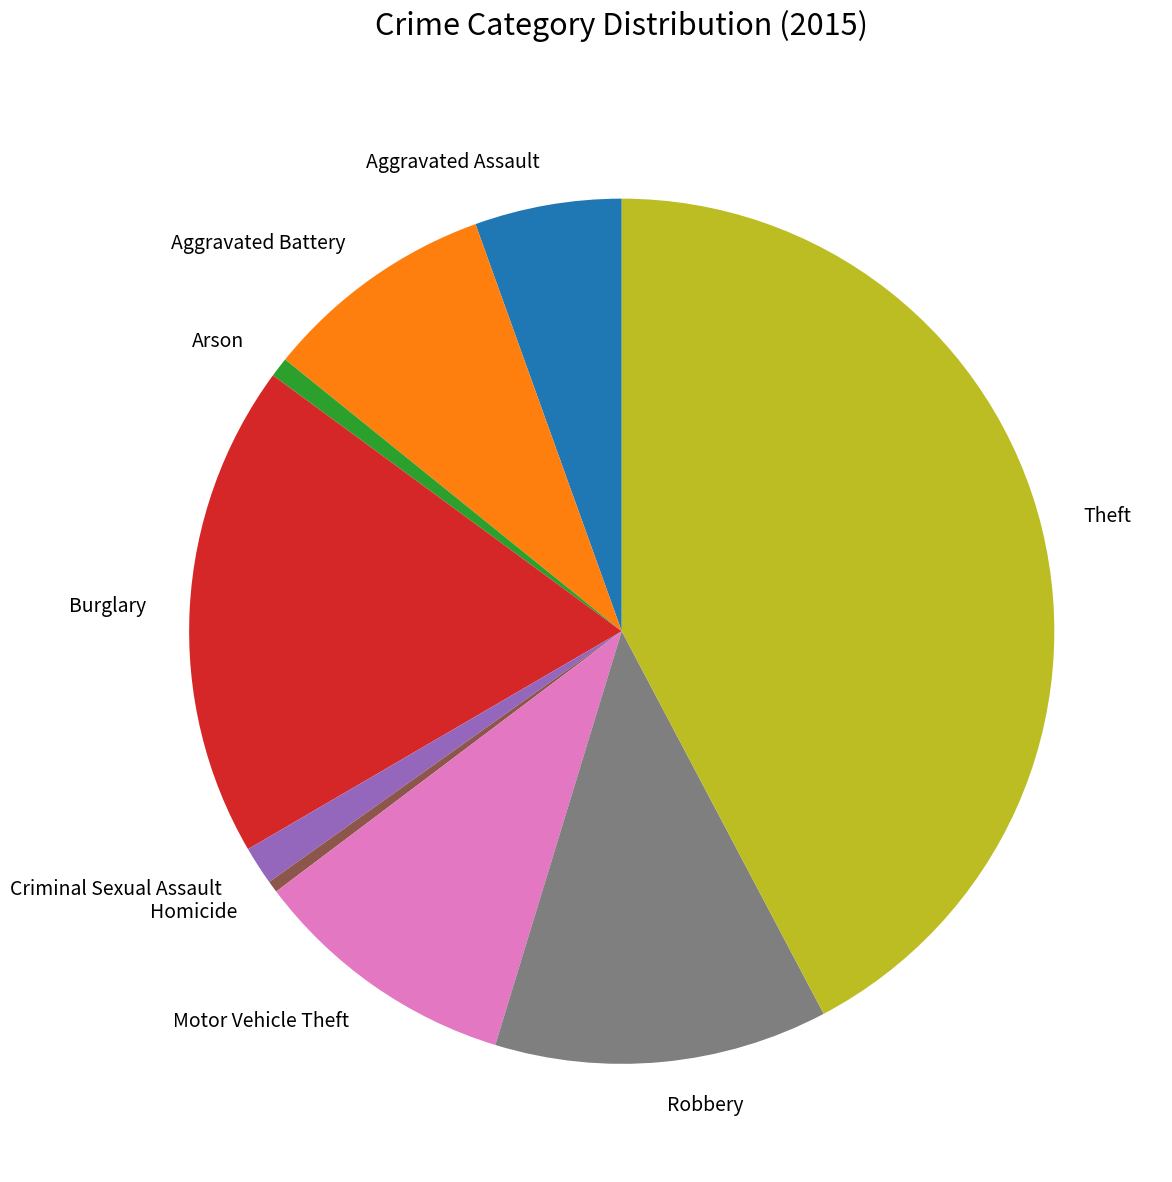

Is there a majority slice in this chart?

No